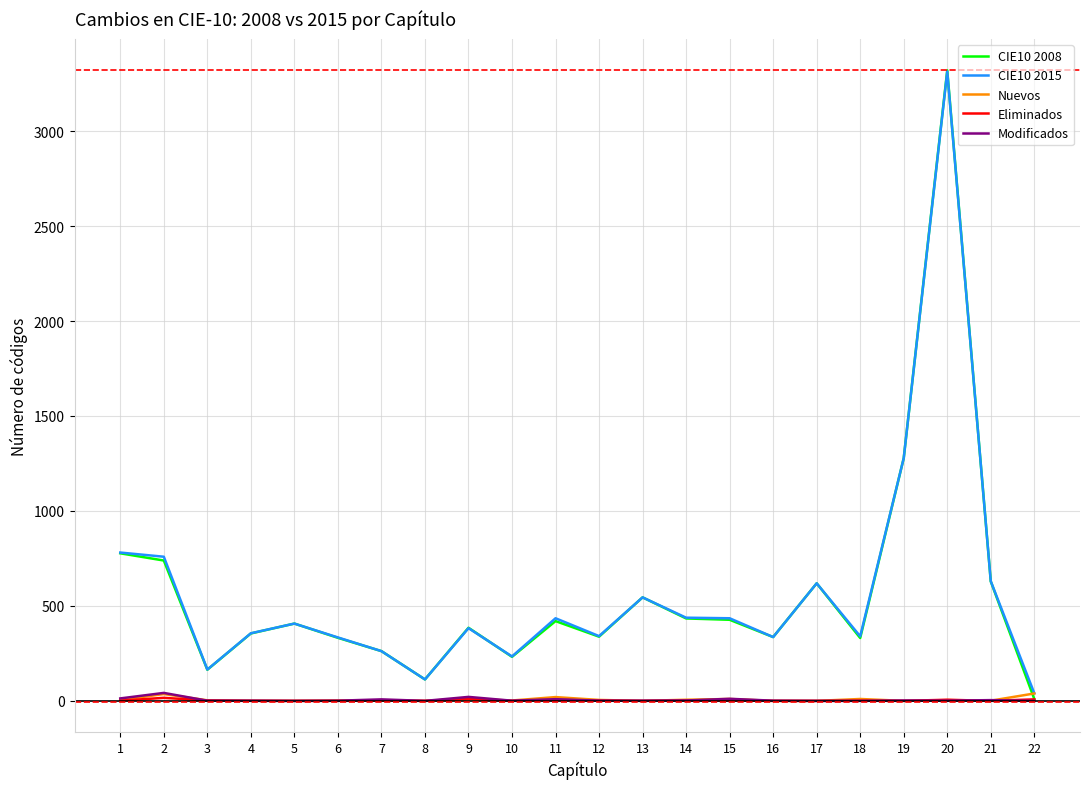

What is the spread (max minus min) of values at 15?

433